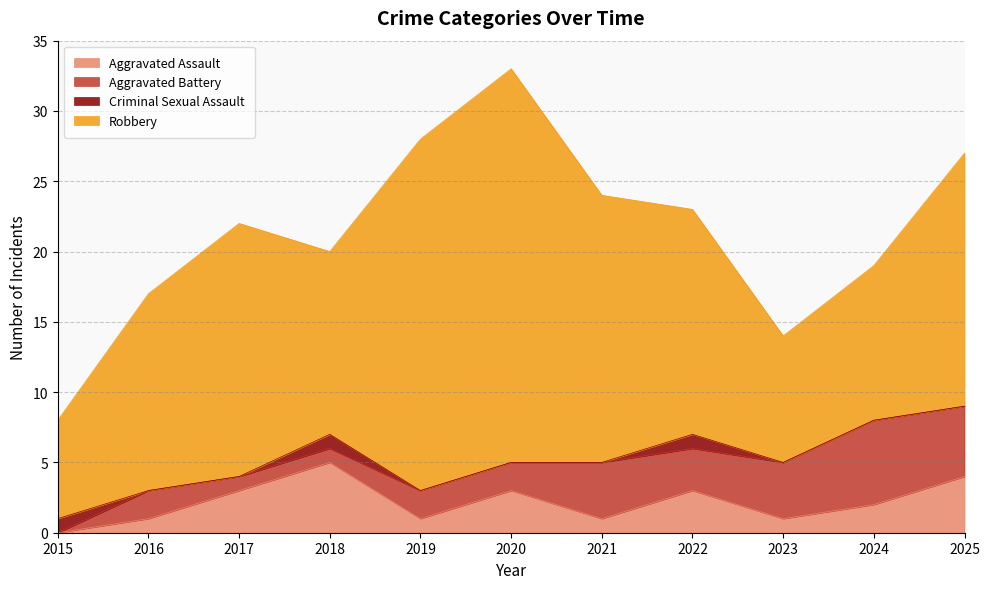

True or false: Robbery has more than 2 points higher than both neighbors.

False